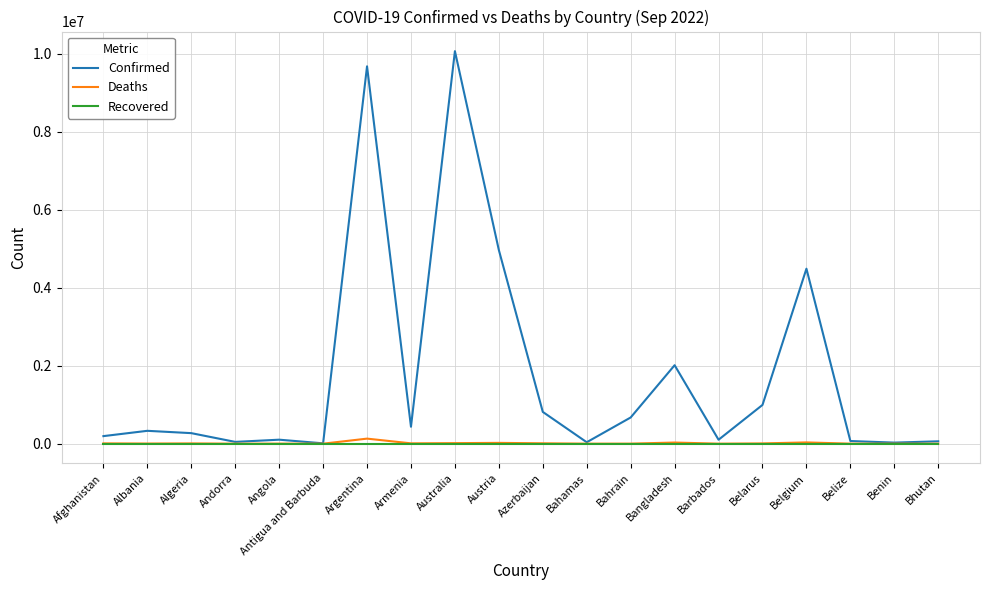

Which series changed the most between Austria and Bhutan?

Confirmed